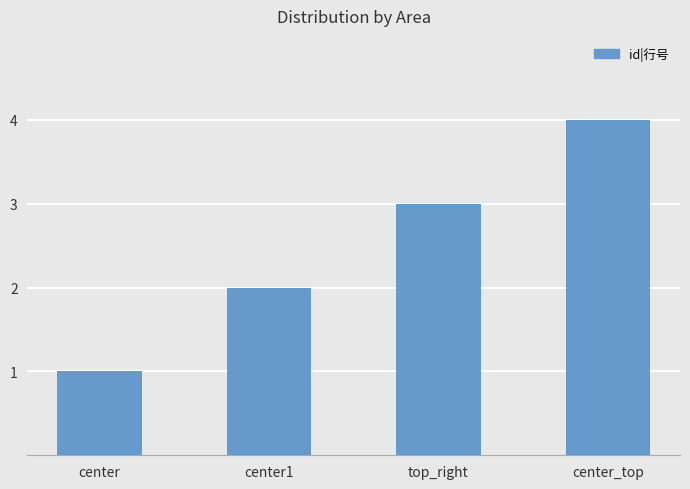

Which has a higher value, center or top_right?

top_right